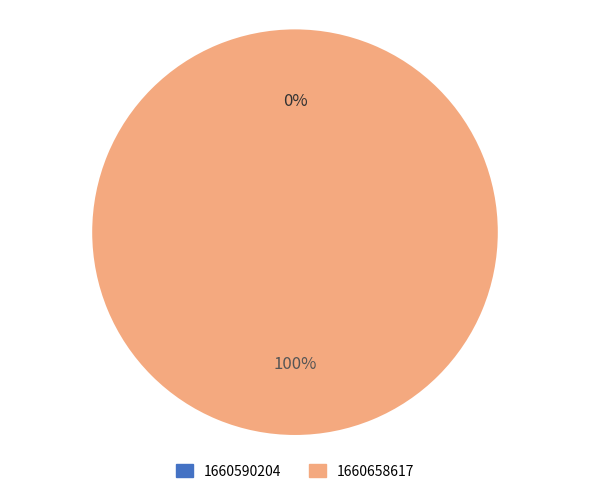

Combined, what portion of the pie is 1660590204 and 1660658617?

100.0%